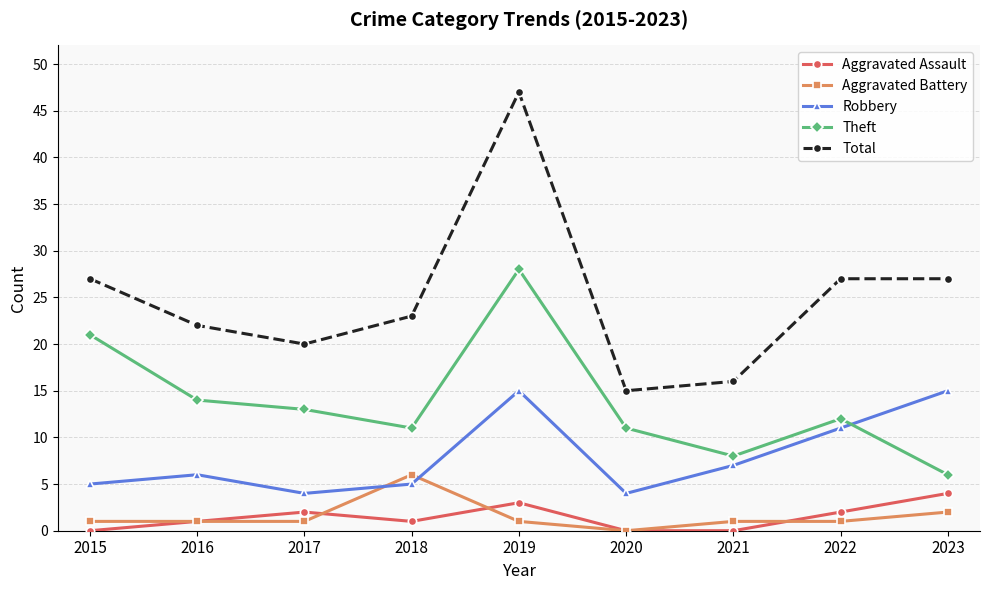

Which series has the largest total across all categories?

Total